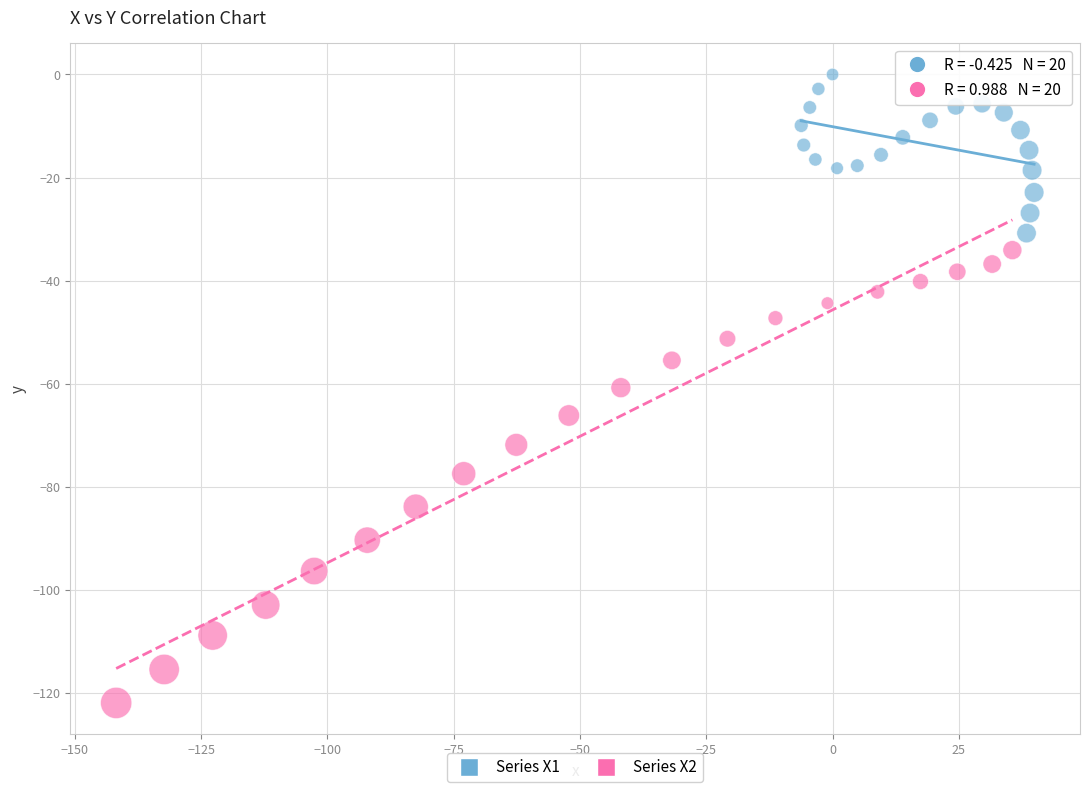

Which series reaches the minimum Y coordinate?

Series X2